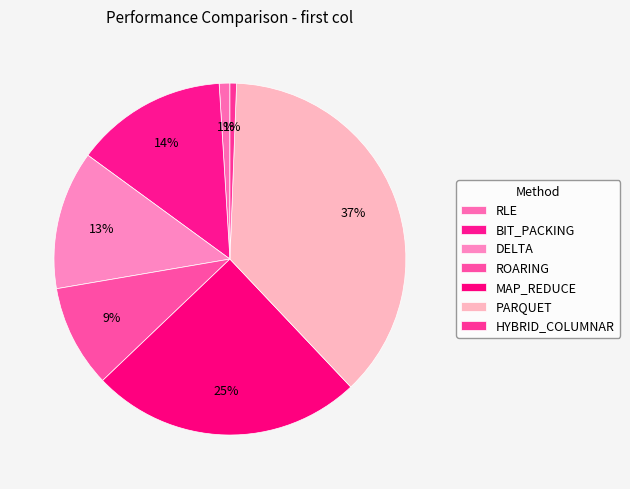

How many segments does this pie chart have?

7